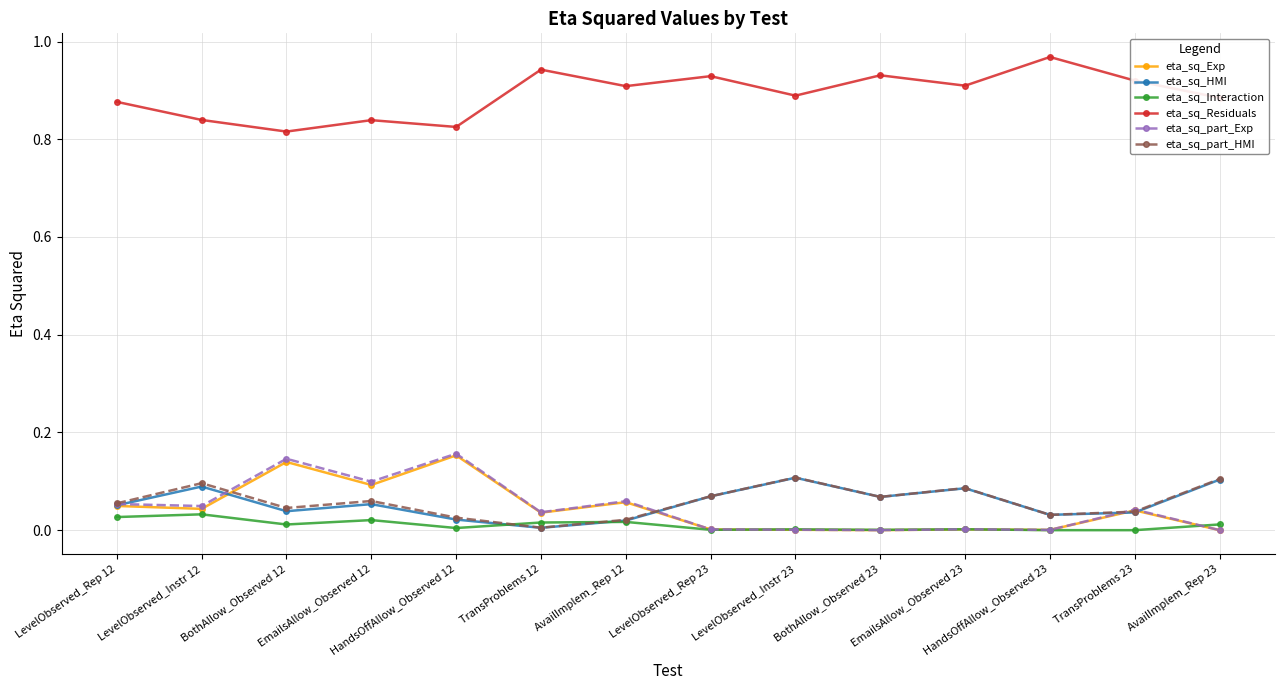

The eta_sq_Interaction series shows 0.0 at TransProblems 12. True or false?

True